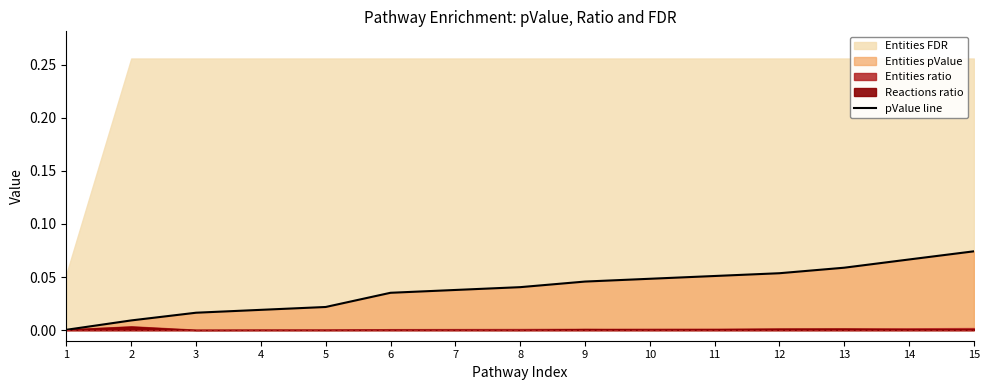

How many lines are shown in the chart?

1